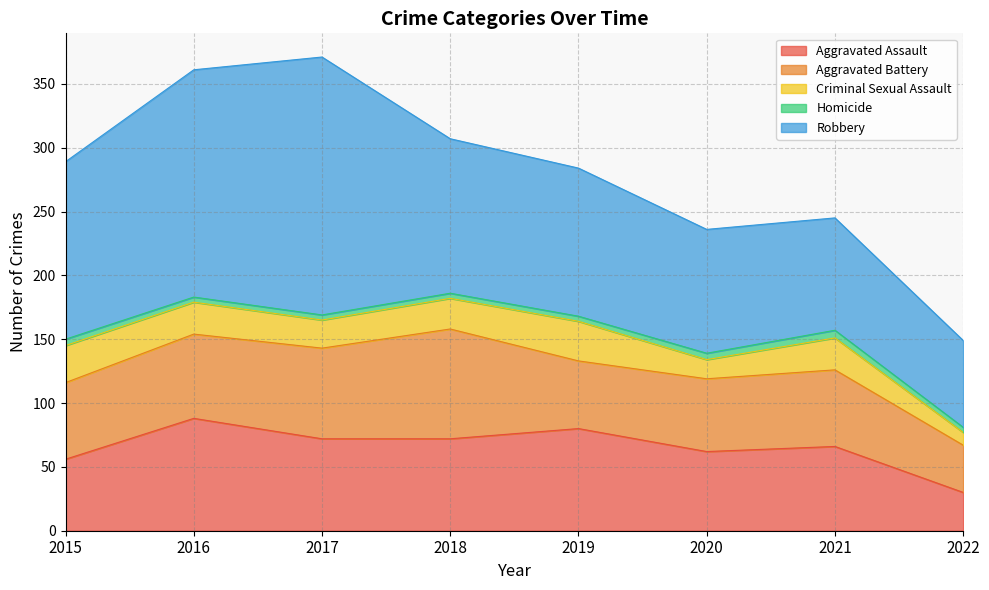

At how many categories does at least one series exceed 34?

8